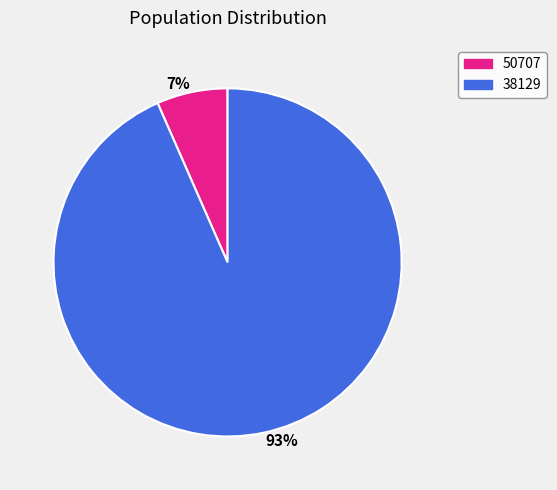

To the nearest percent, what is the combined percentage of 7% and 93%?

100%